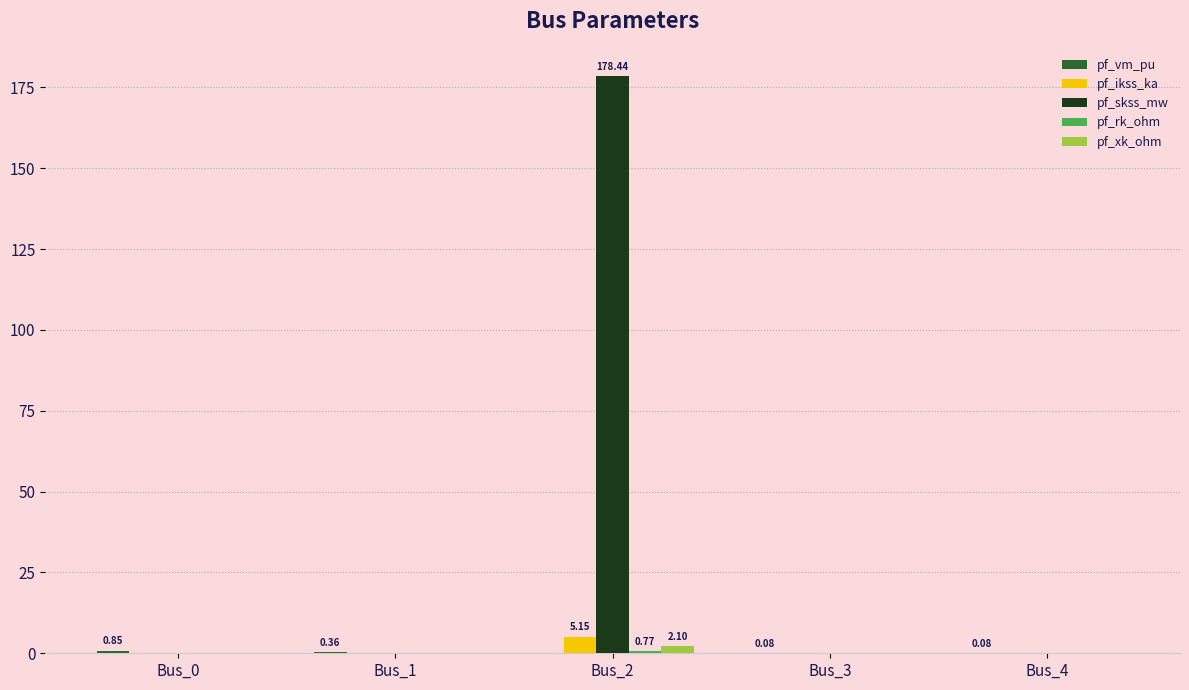

Are the bars horizontal?

No